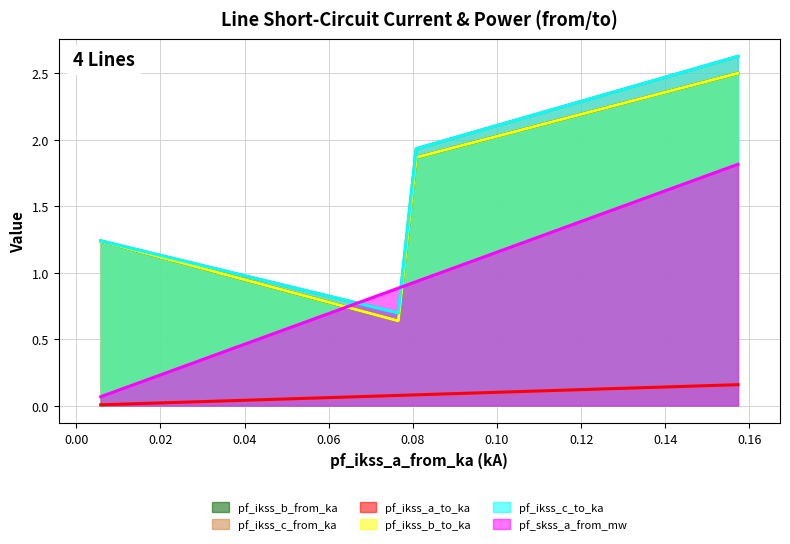

Does the chart display data point markers on the line(s)?

No